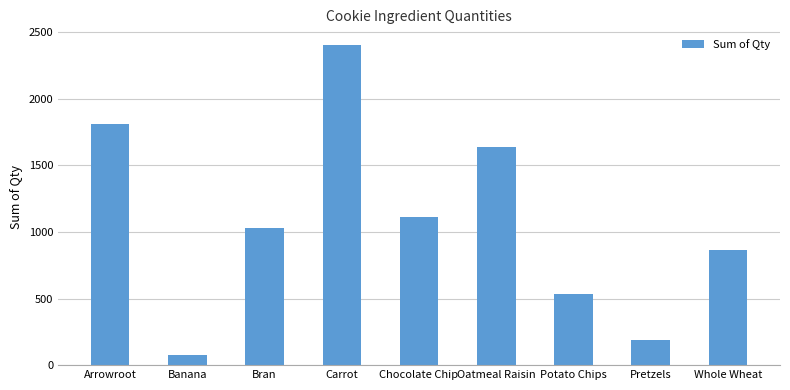

Reading left to right, what are all the values shown in this chart?

1809	79	1030	2401	1112	1641	531	186	867